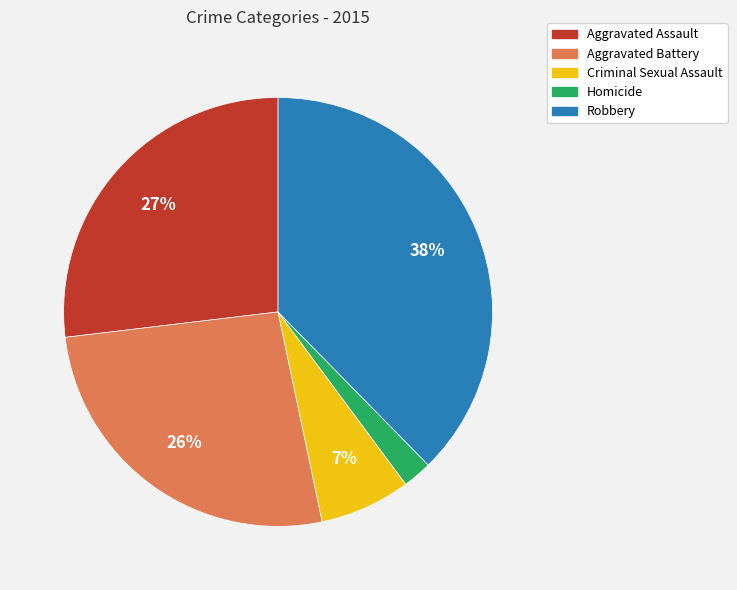

What is the ratio of the value at Aggravated Assault to the value at Criminal Sexual Assault?

3.9